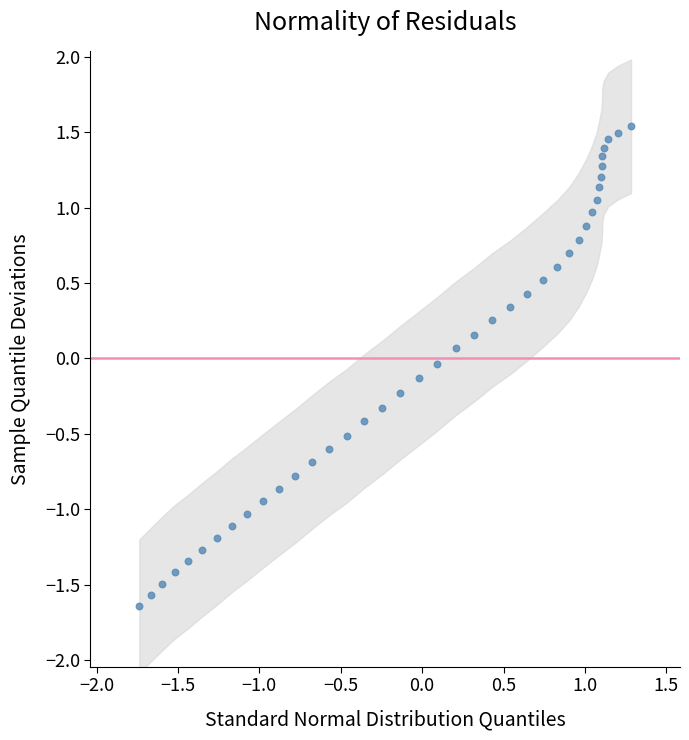

What is the range of X values (max minus min)?

3.0